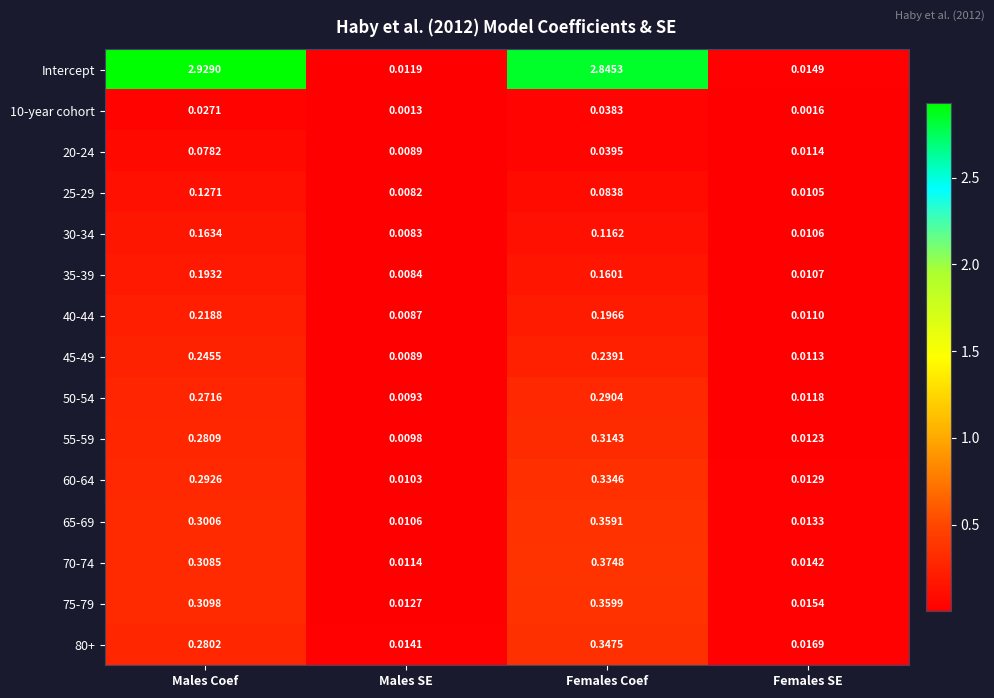

At which label is 75-79 closest to 0?

Males SE